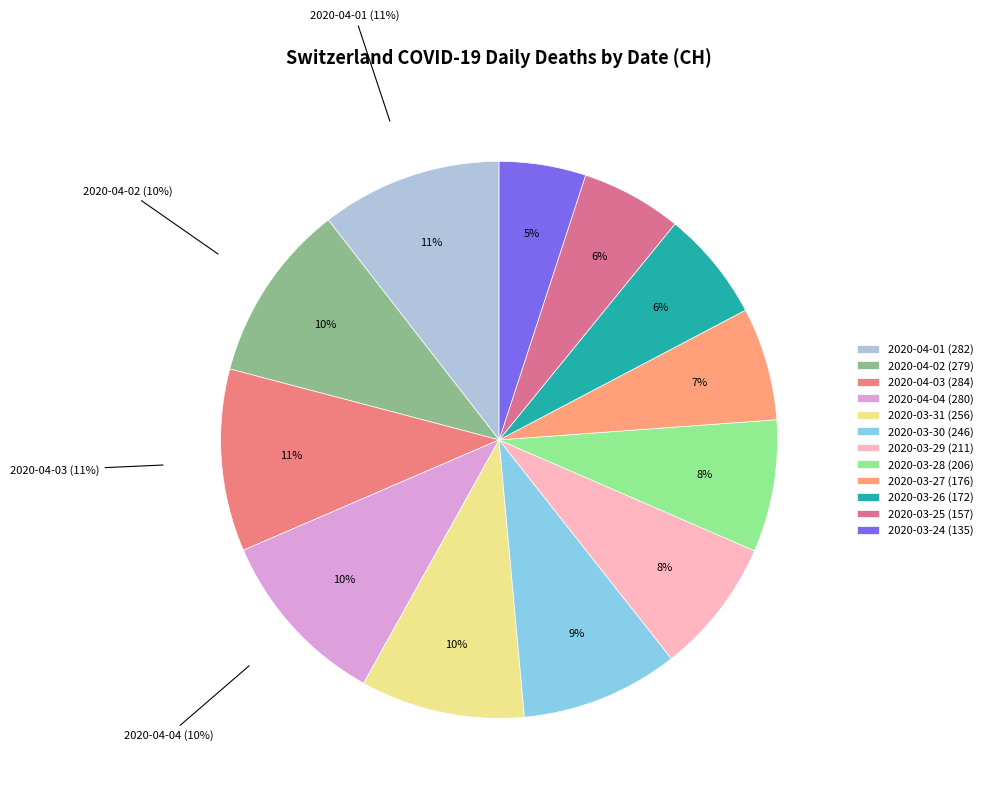

Count the number of slices in the pie.

12